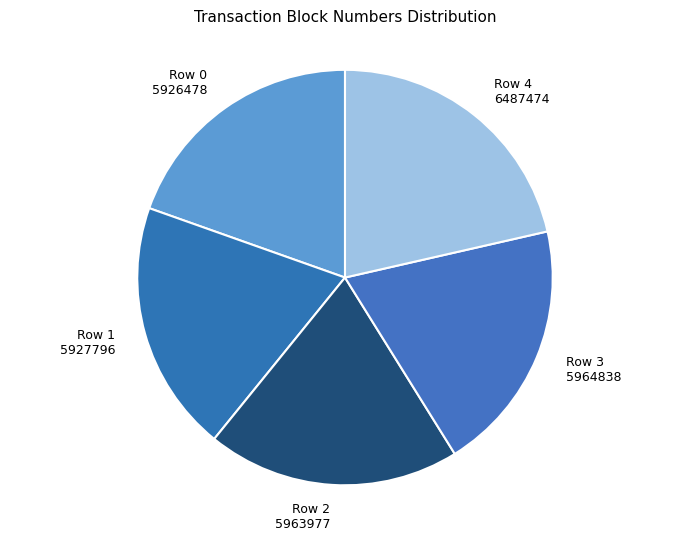

What is the ratio of the value at Row 4 to the value at Row 0?

1.1